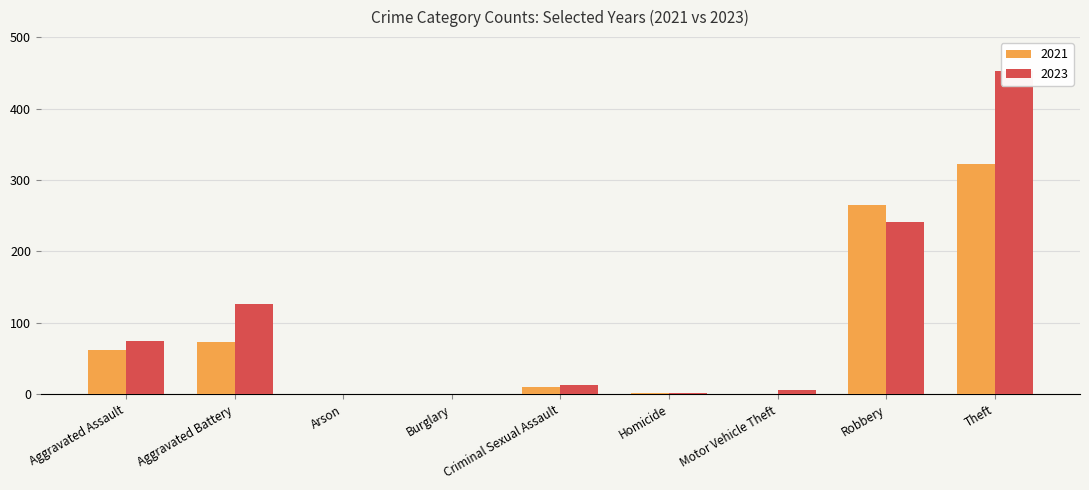

At how many categories does at least one series exceed 191?

2